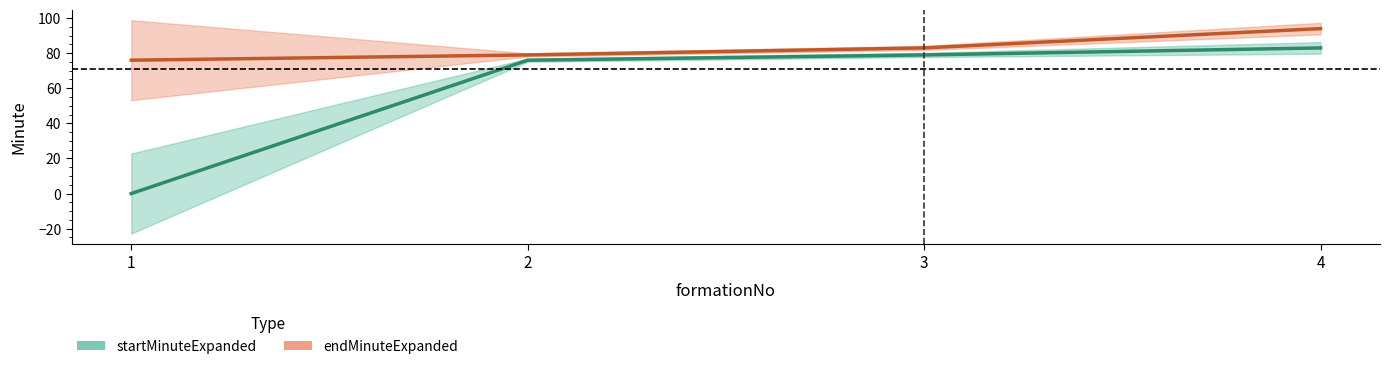

True or false: endMinuteExpanded and startMinuteExpanded intersect in this chart.

False